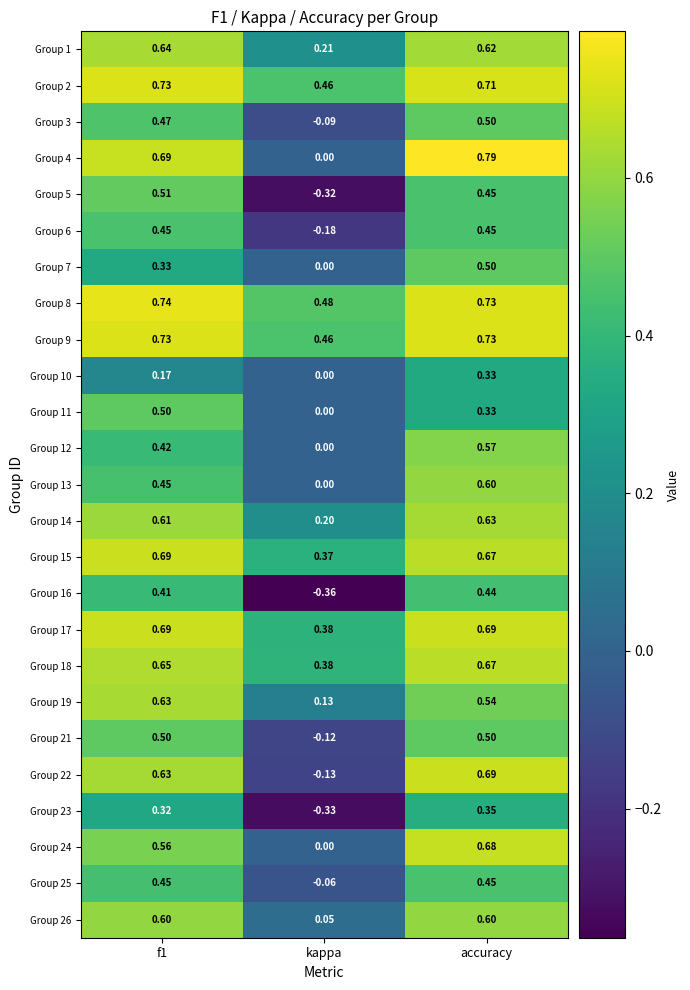

Which series changed the most between f1 and kappa?

Group 5